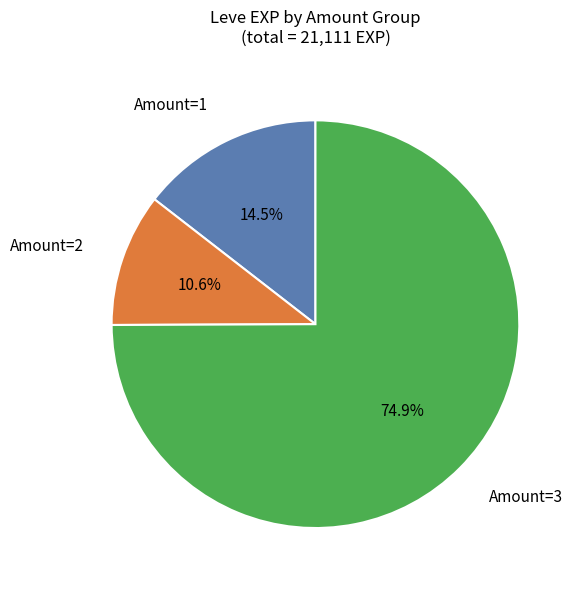

Does any single category account for the majority?

Yes